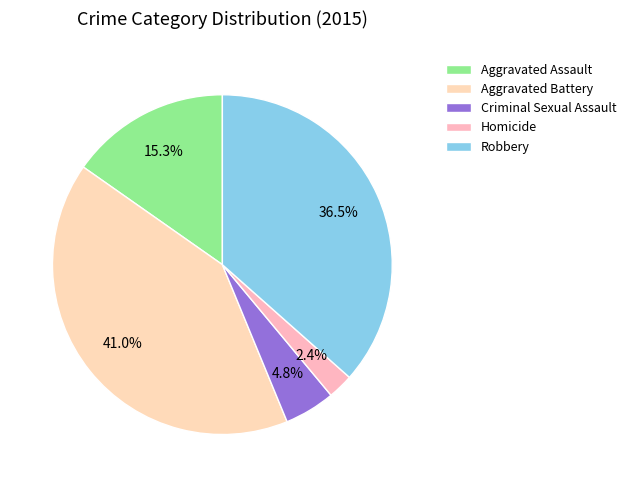

Does Homicide account for over 50% of the chart?

No